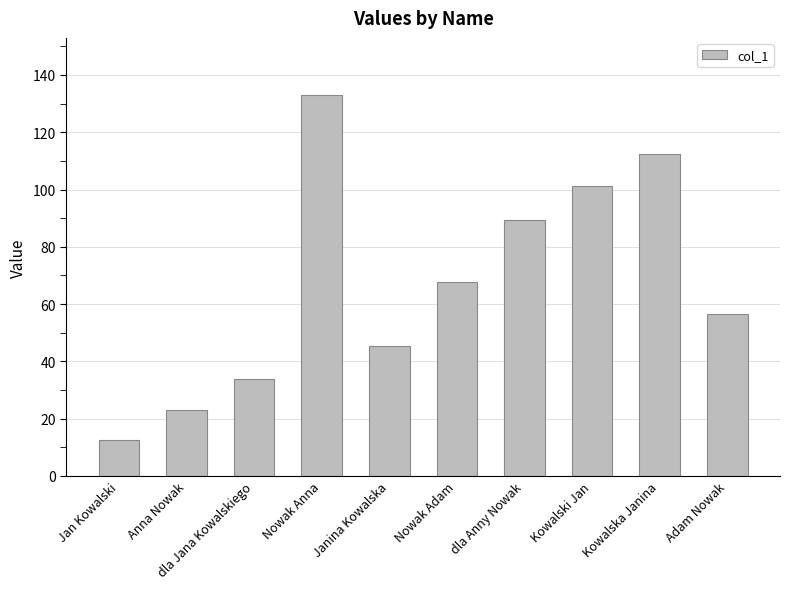

List the labels in order of value, largest first.

Nowak Anna, Kowalska Janina, Kowalski Jan, dla Anny Nowak, Nowak Adam, Adam Nowak, Janina Kowalska, dla Jana Kowalskiego, Anna Nowak, Jan Kowalski